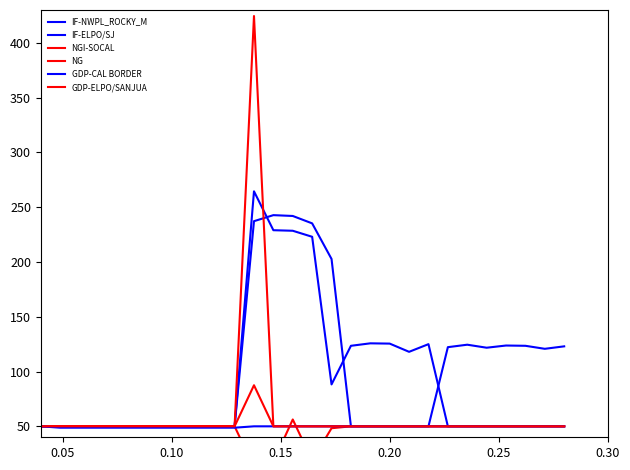

True or false: GDP-ELPO/SANJUA and IF-ELPO/SJ intersect in this chart.

False